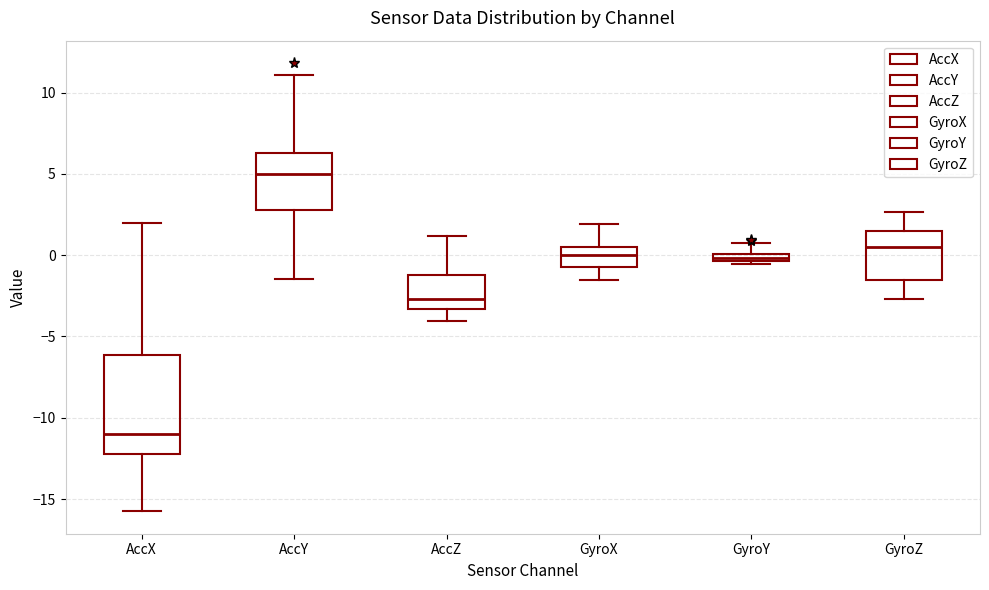

Which box has the lowest median line?

AccX